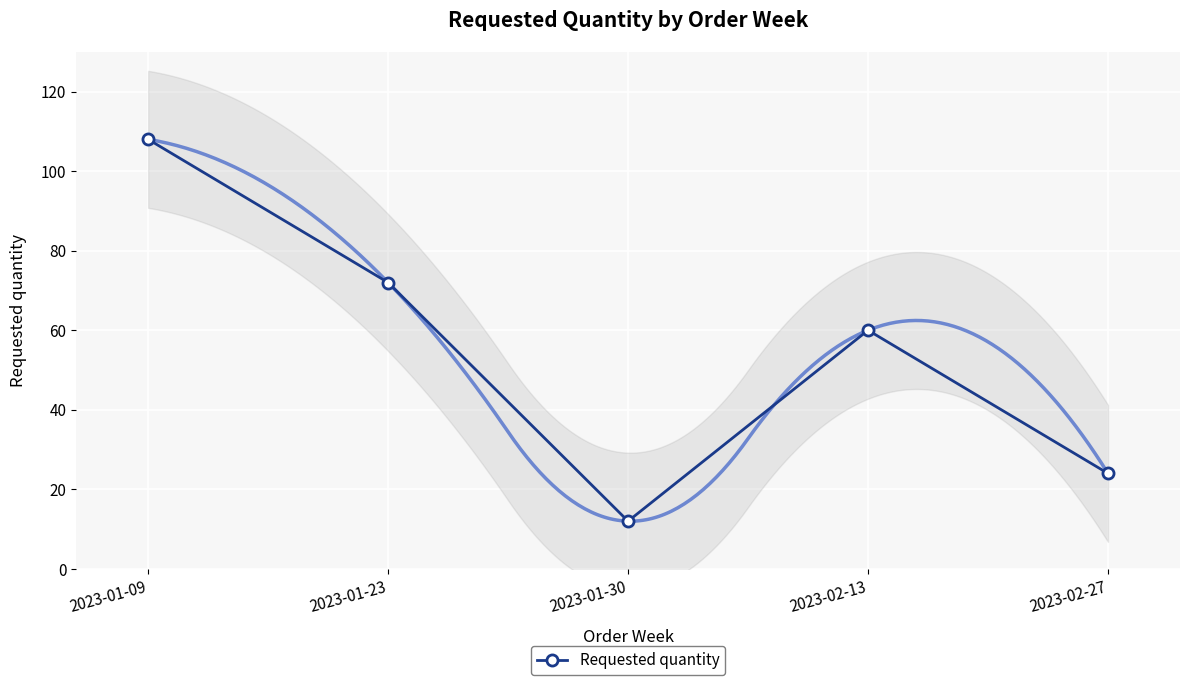

How many points are higher than both their immediate neighbors (excluding endpoints)?

1